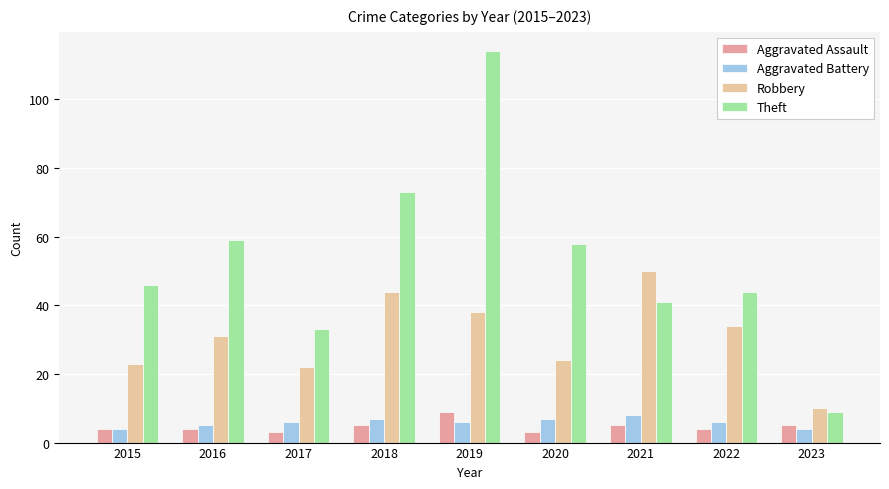

Which category has the highest value across all series?

2019